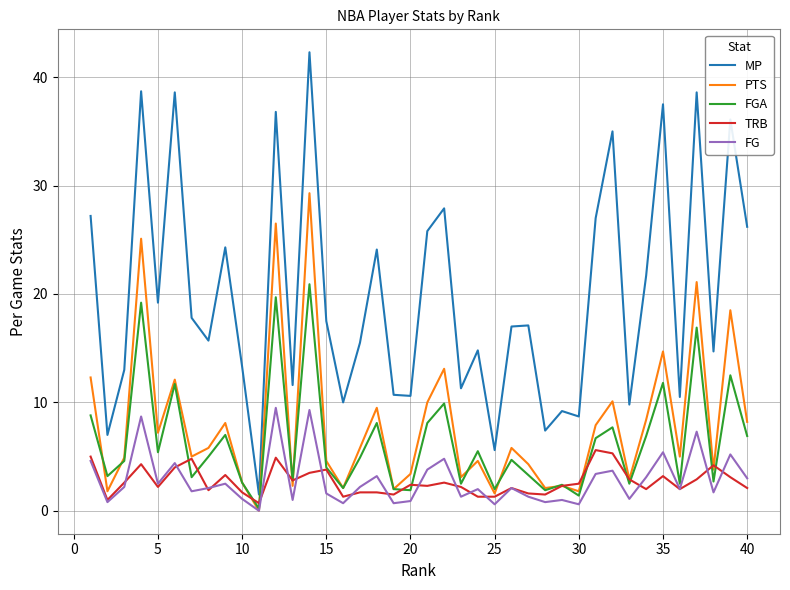

Which series has the largest range (max minus min)?

MP